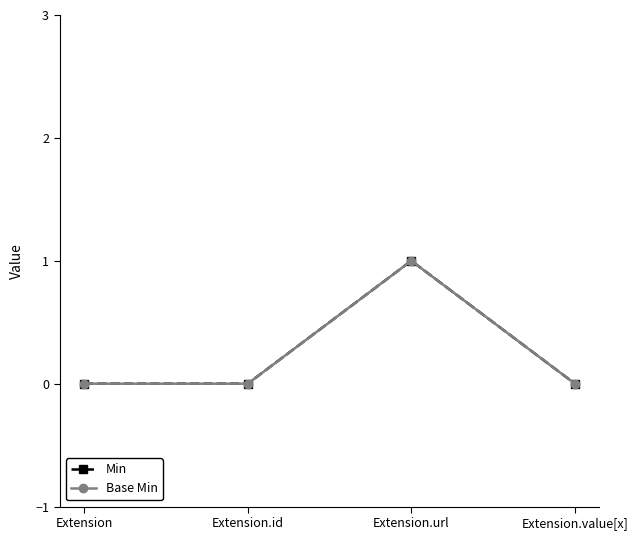

Does the chart have visible grid lines?

No